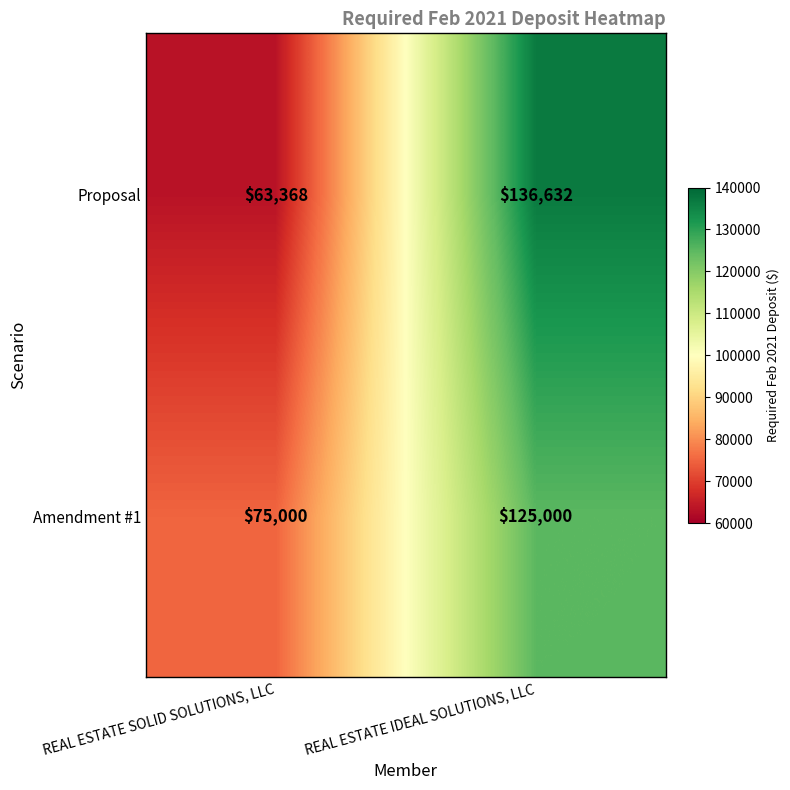

Reading left to right, extract all data points from this chart.

Proposal: 63368	136632
Amendment #1: 75000	125000